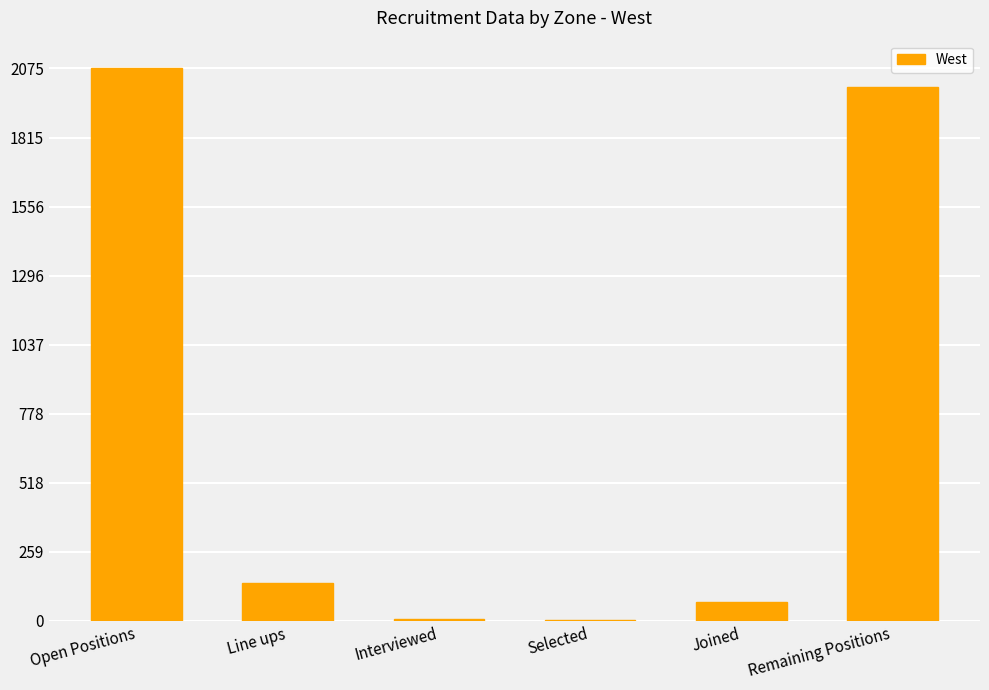

The value at Open Positions is 2075. True or false?

True